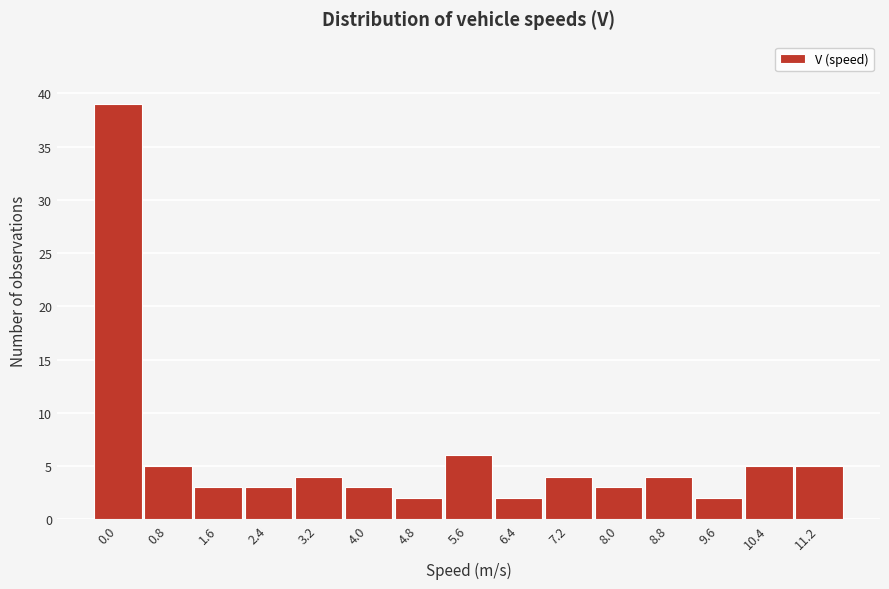

Reading right to left, transcribe all the data shown in this chart.

5	5	2	4	3	4	2	6	2	3	4	3	3	5	39